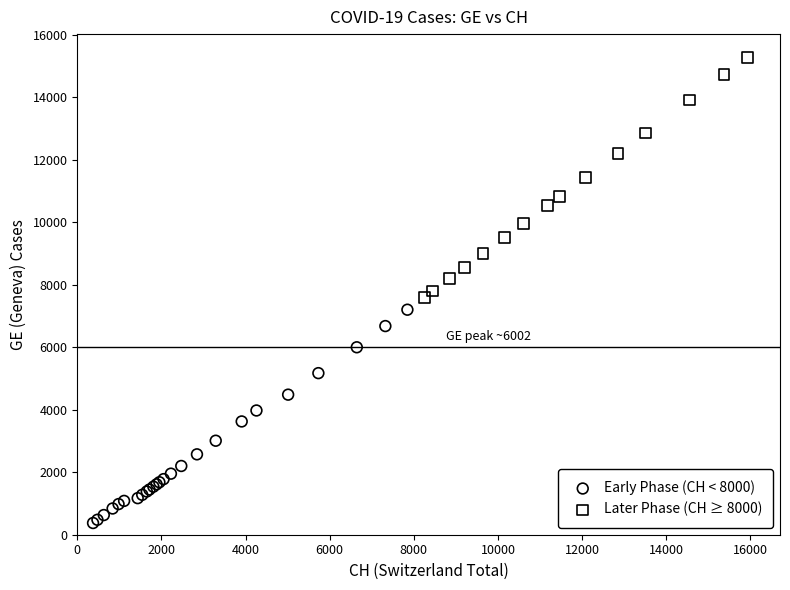

Which series contains the highest Y value?

Later Phase (CH ≥ 8000)